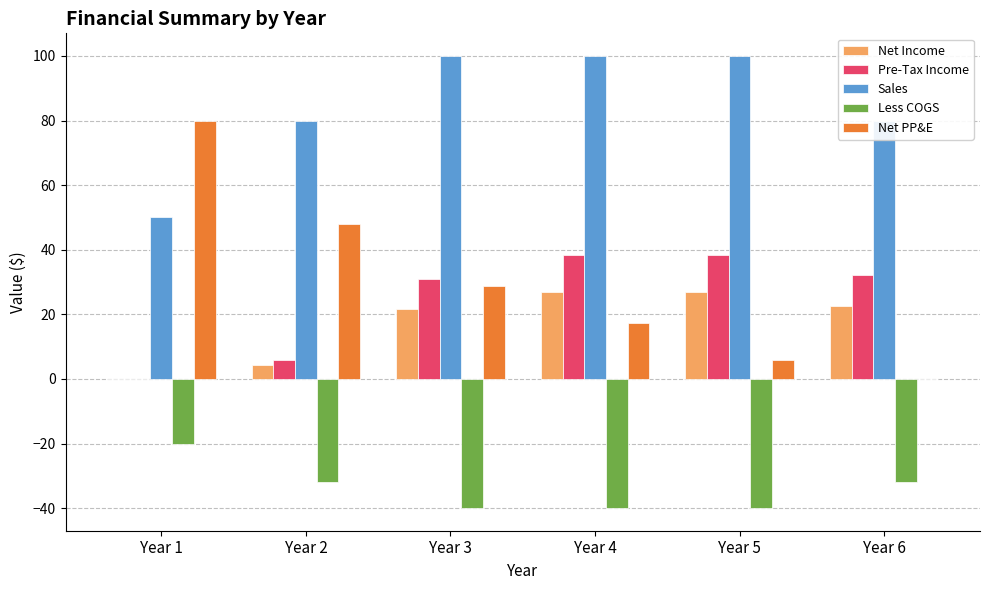

True or false: Less COGS has a value of -44.2 at Year 6.

False